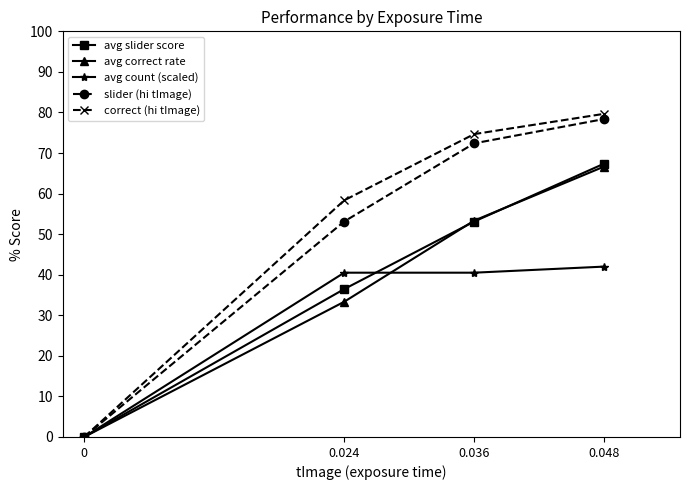

True or false: avg count (scaled) has more than 1 interior local peaks.

False